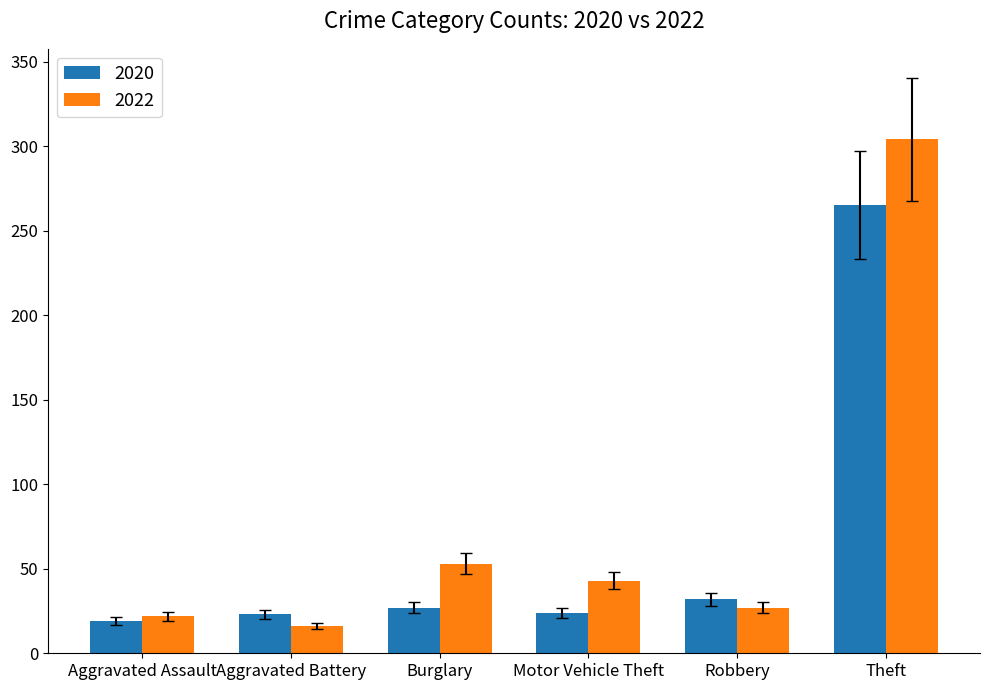

What is the smallest value displayed?

16